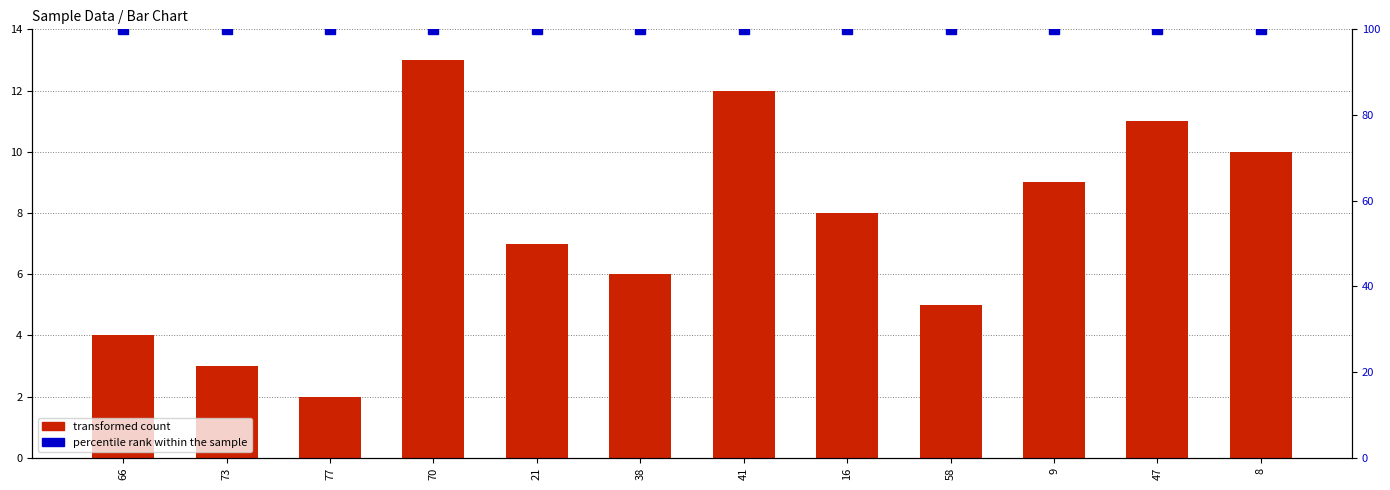

At which category is the sum across all series the highest?

70